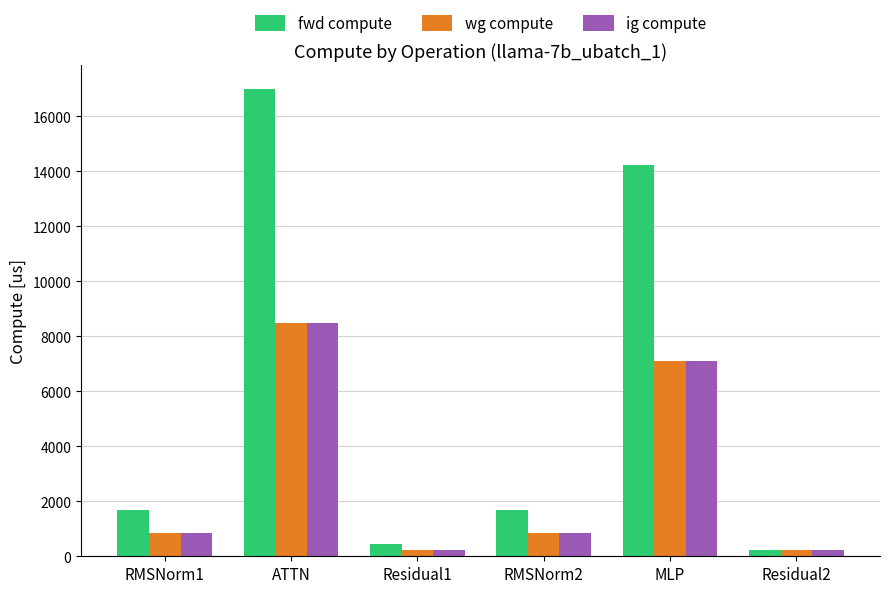

Reading left to right, transcribe all the data shown in this chart.

fwd compute: 1688.4	16999.9	430.4	1688.4	14210.9	215.2
wg compute: 844.2	8499.9	215.2	844.2	7105.5	215.2
ig compute: 844.2	8499.9	215.2	844.2	7105.5	215.2